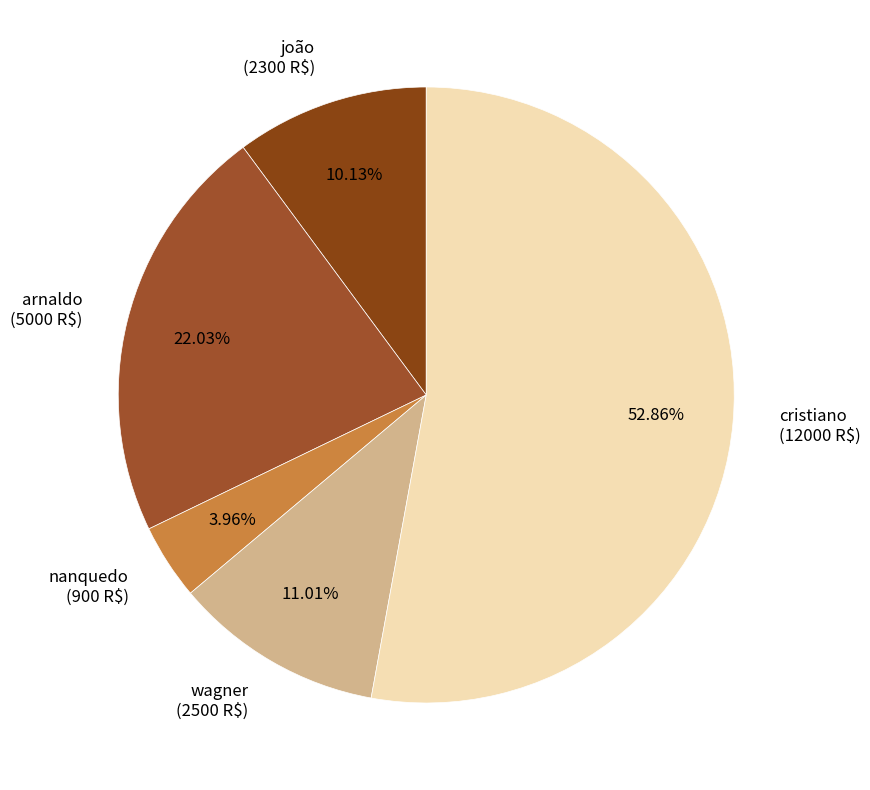

What is the ratio of the value at nanquedo to the value at arnaldo?

0.2